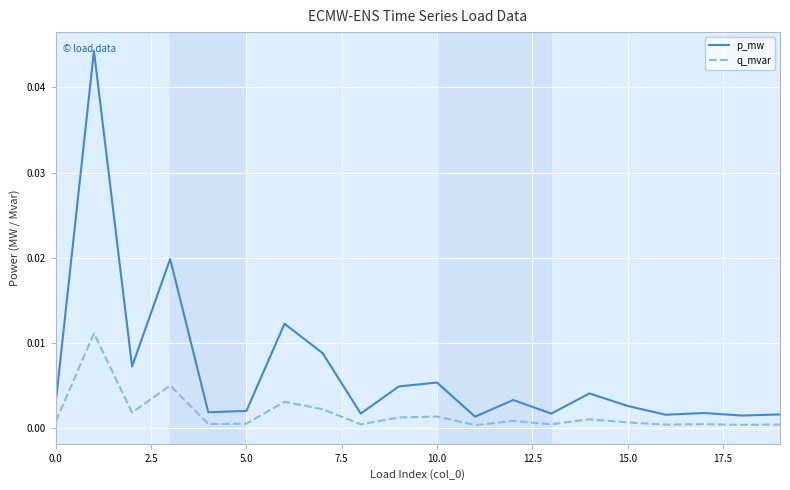

True or false: q_mvar and p_mw cross at least once.

False